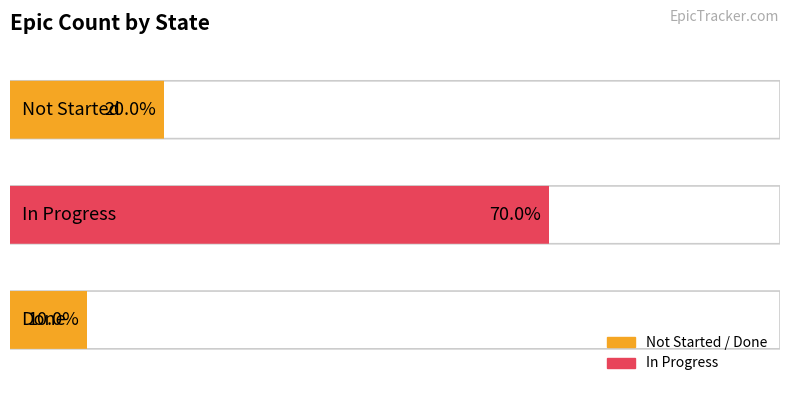

Is it true that the value at Not Started is 0?

False